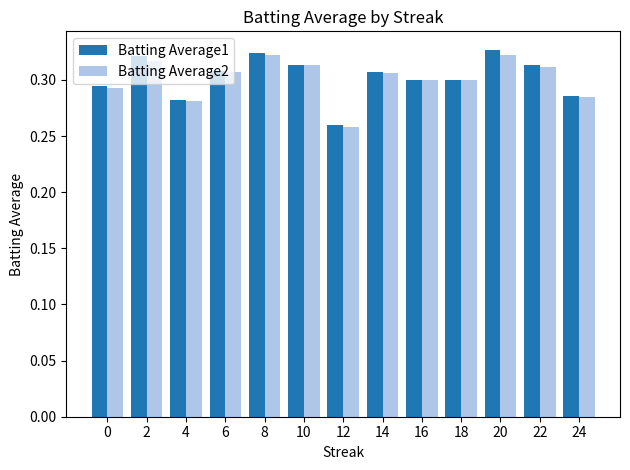

Which series has the largest range (max minus min)?

Batting Average1